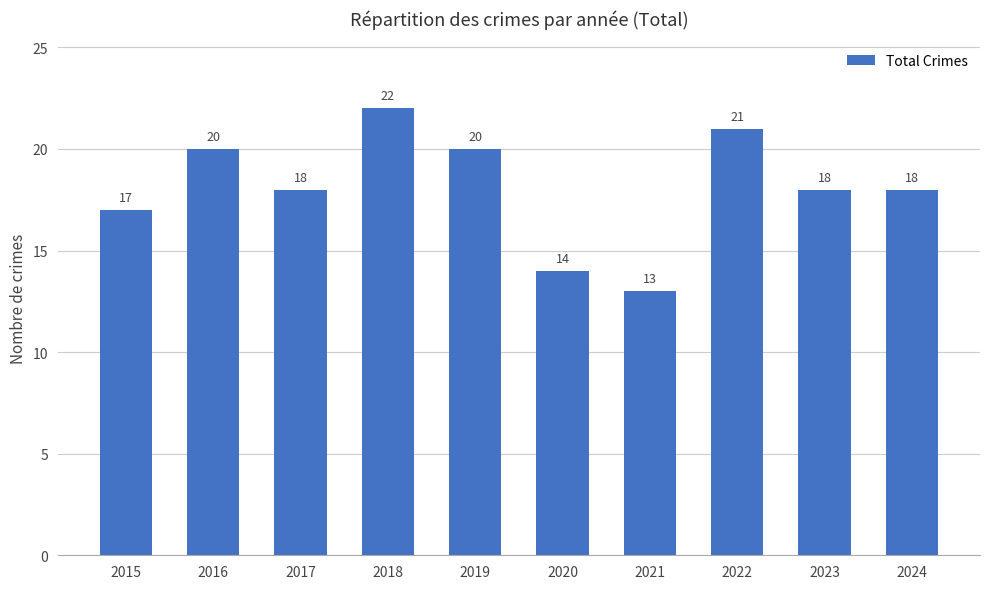

At which category does the chart reach its peak across all series?

2018